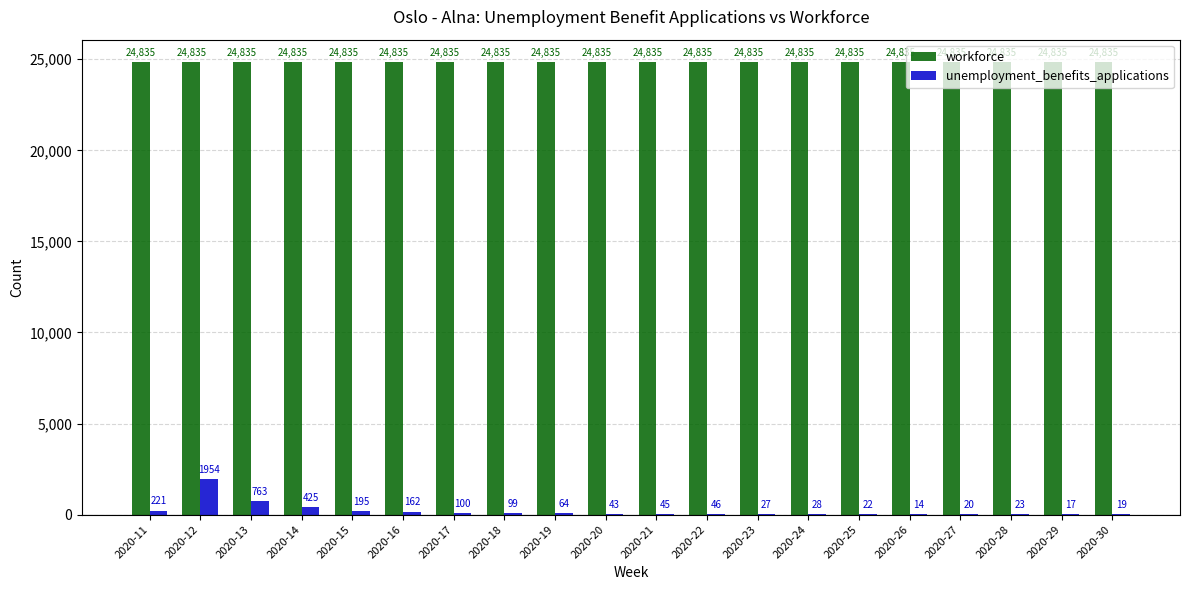

Is it true that workforce equals 14086 at 2020-20?

False